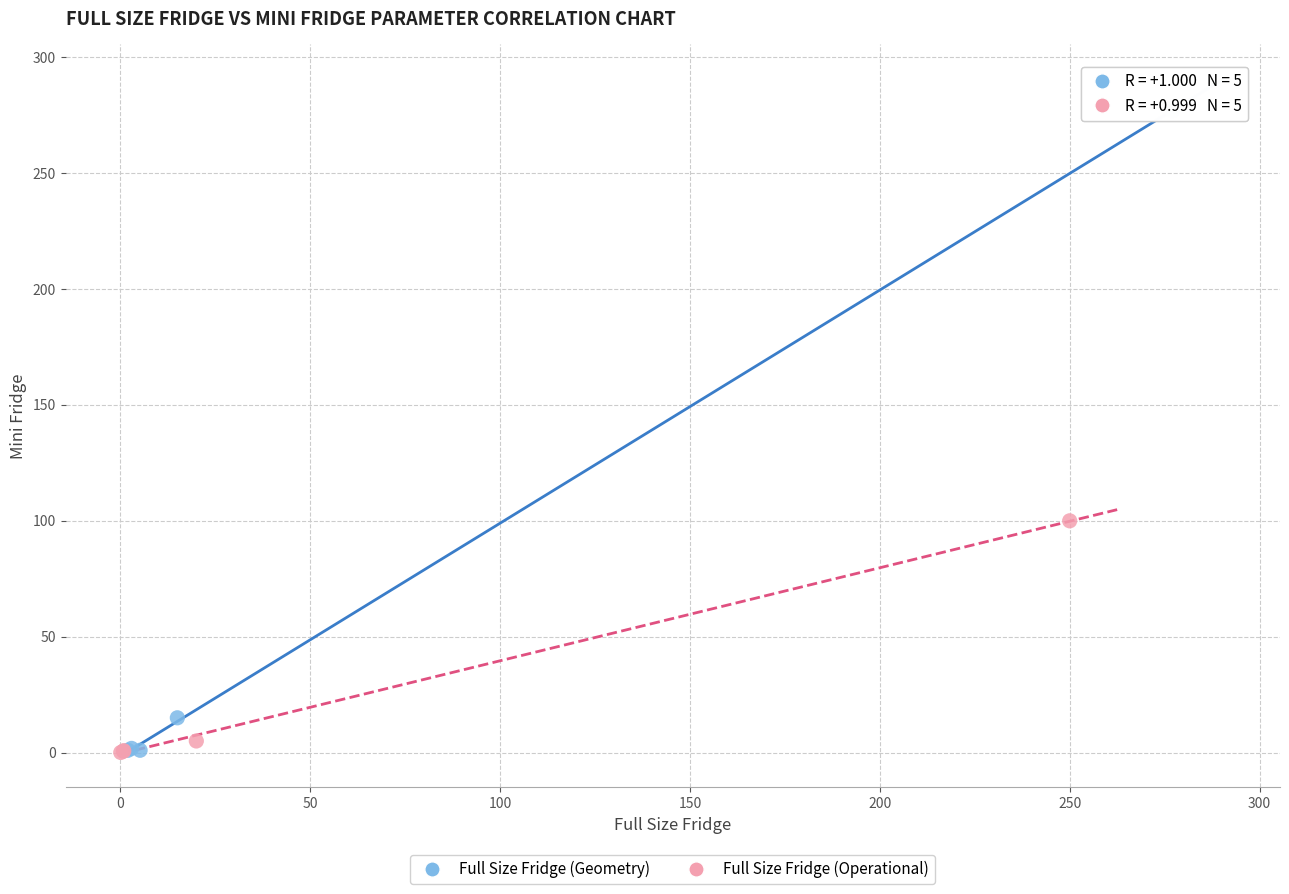

Which series reaches the maximum Y coordinate?

Full Size Fridge (Geometry)